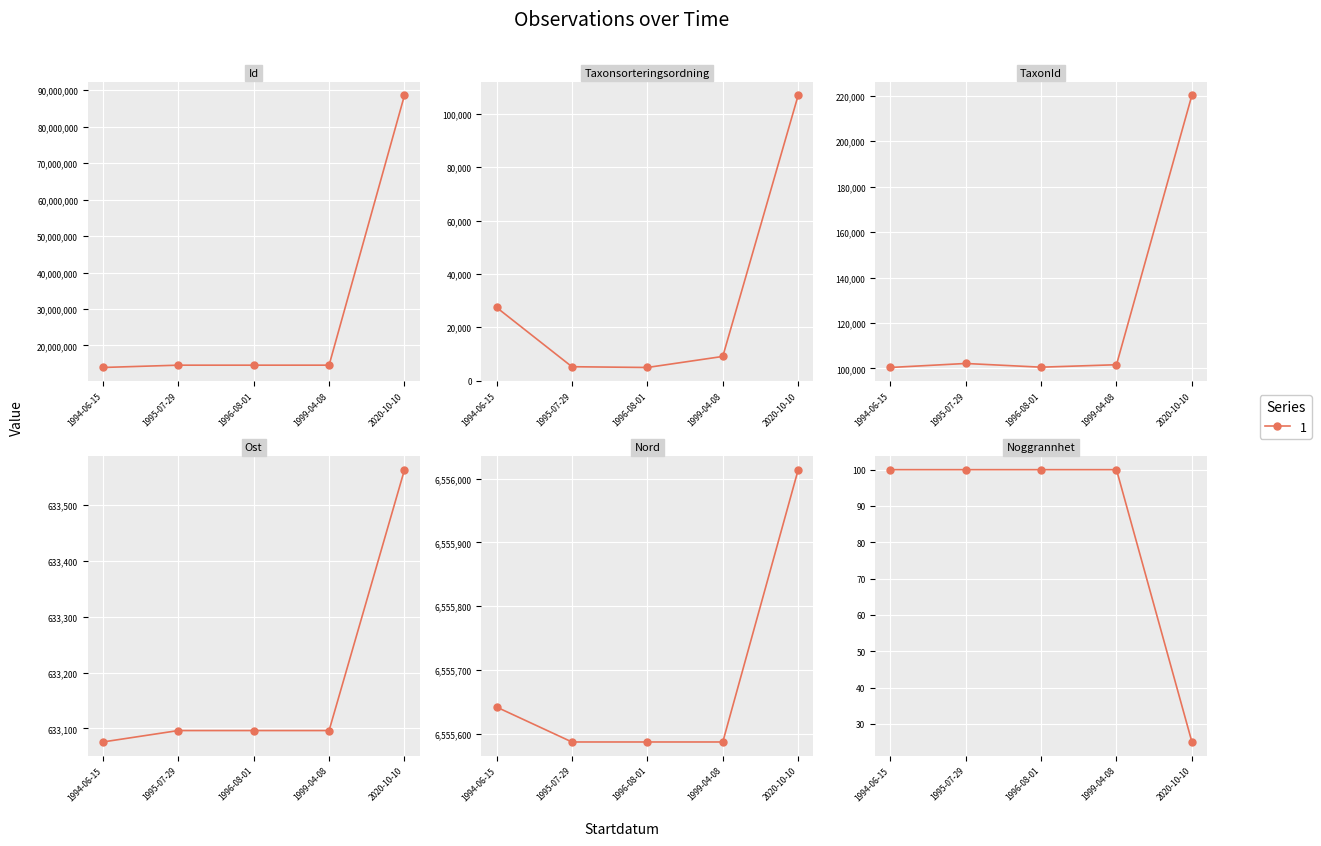

Read the Id value at 1999-04-08.

14606034.0